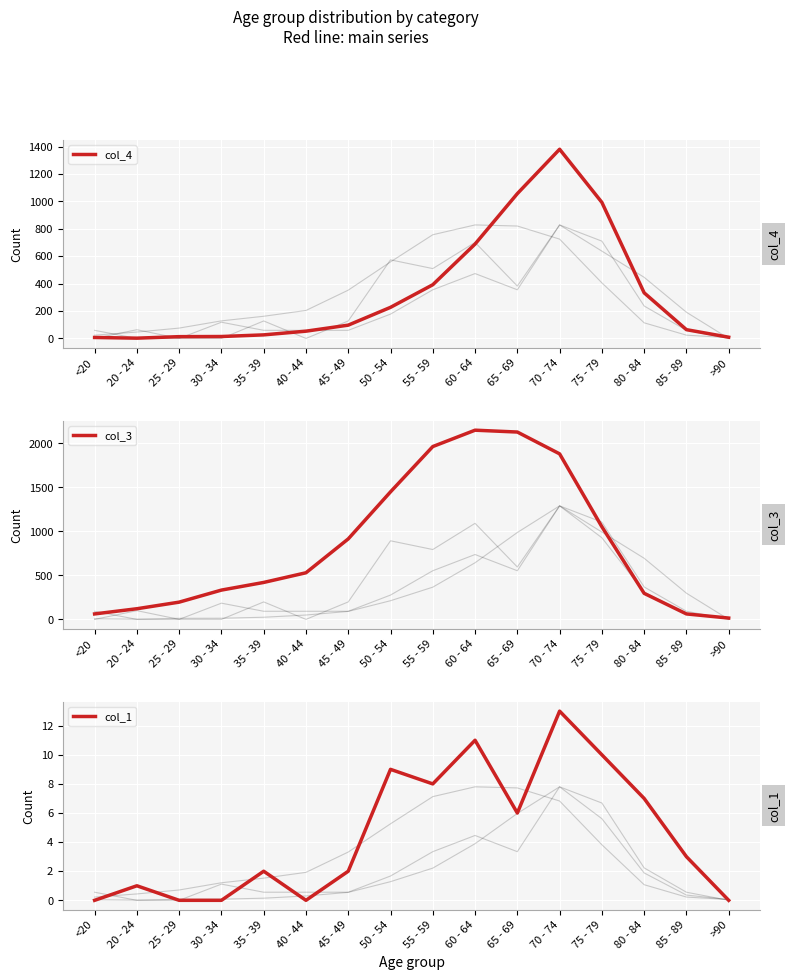

The value of col_3 at 45 - 49 is 282. True or false?

False